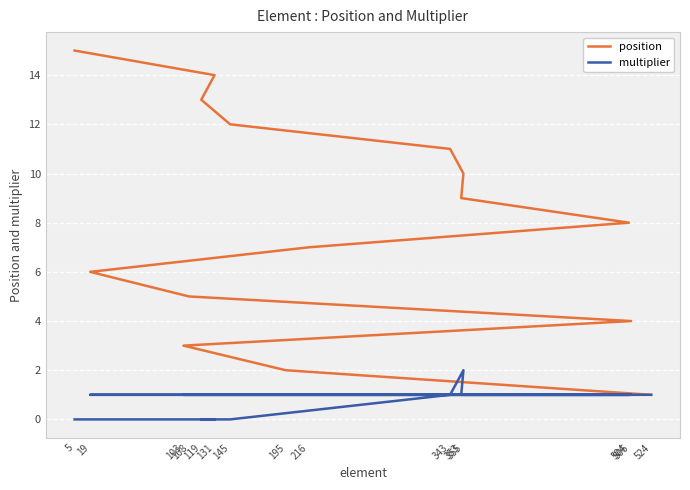

What is the difference between the maximum and minimum values in the position series?

14